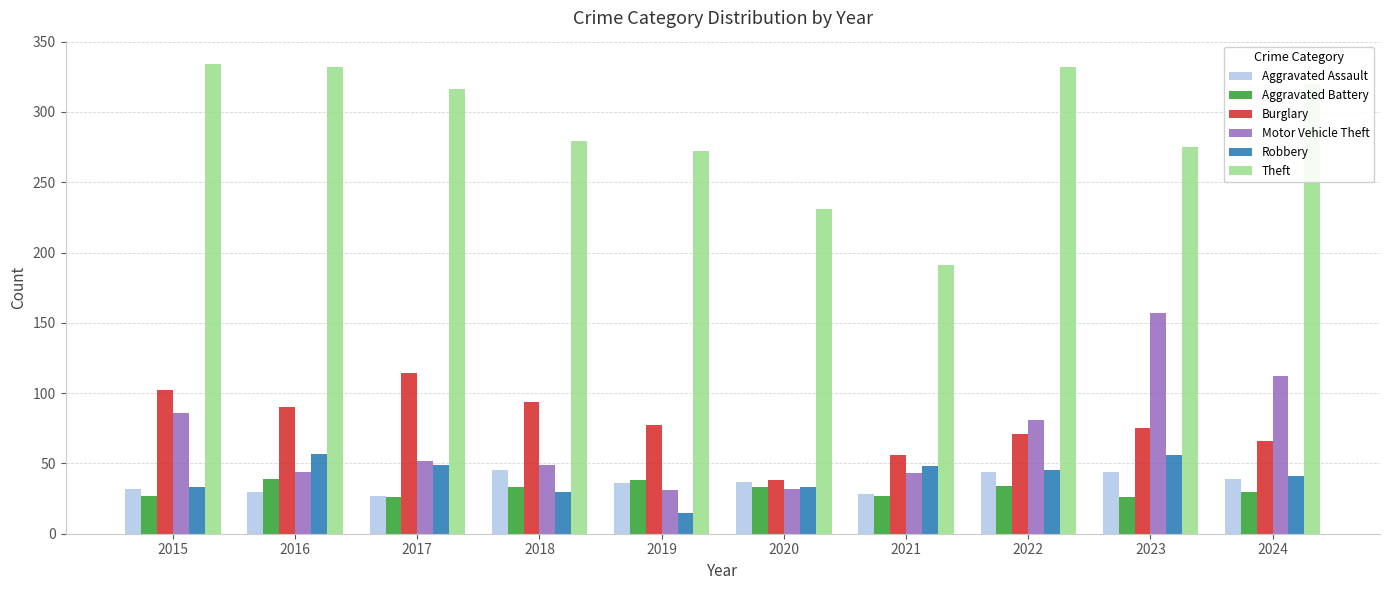

At which category is the sum across all series the highest?

2023